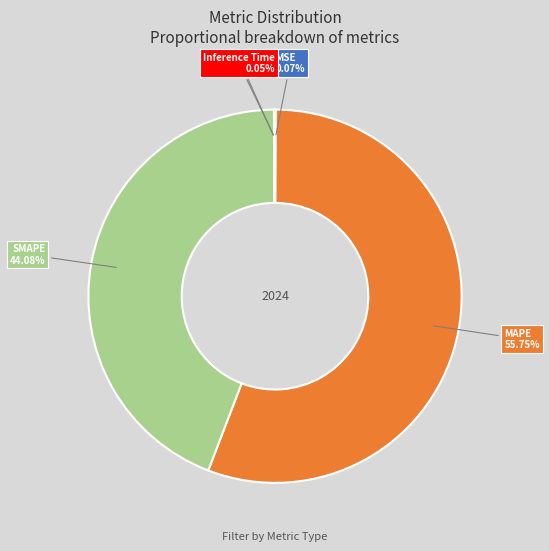

Is there a majority slice in this chart?

Yes